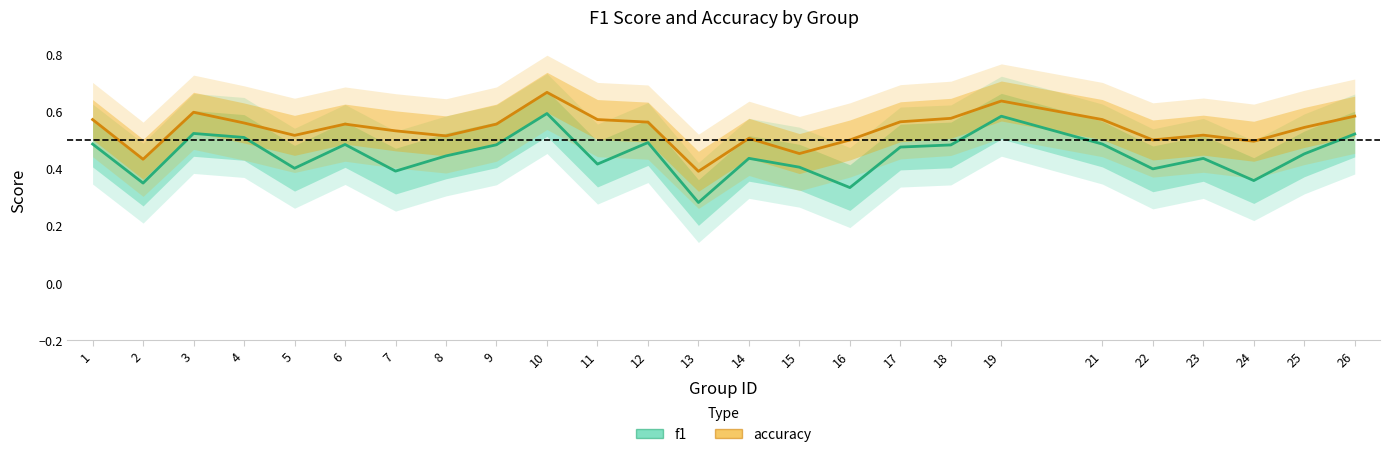

In accuracy, how many points are higher than both neighbors (excluding endpoints)?

6